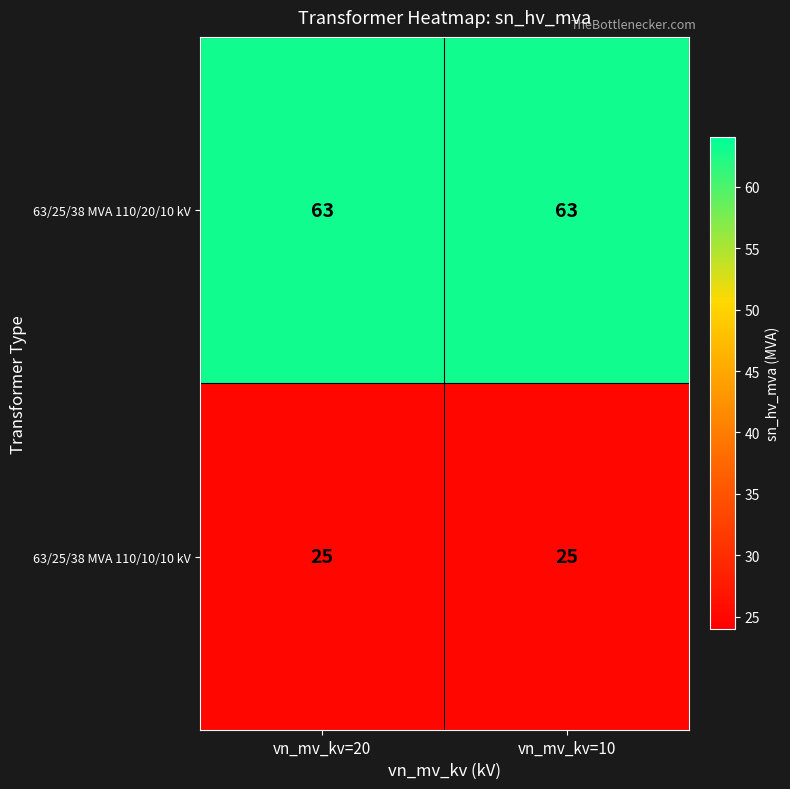

What value does the 63/25/38 MVA 110/20/10 kV series have at vn_mv_kv=20?

63